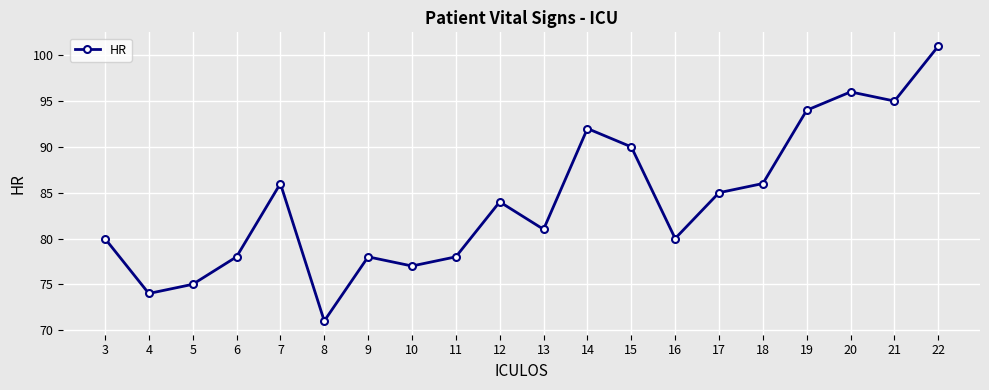

What is the difference between the maximum and minimum values?

30